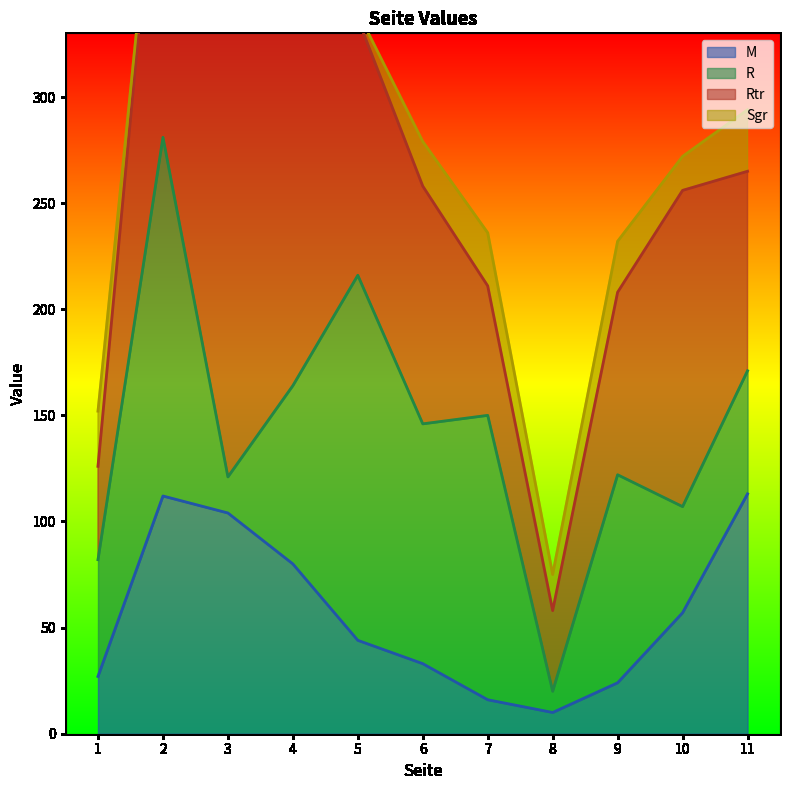

Which series has the widest spread of values?

Rtr